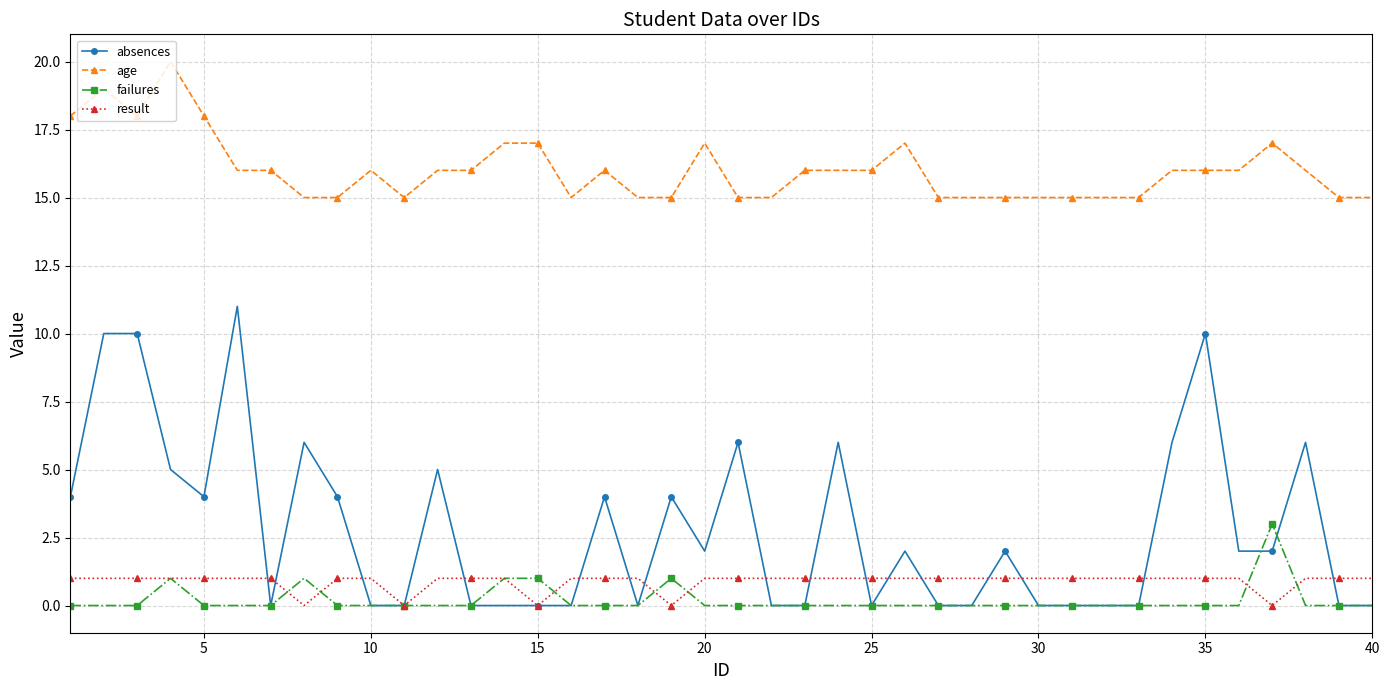

True or false: absences and age intersect in this chart.

False